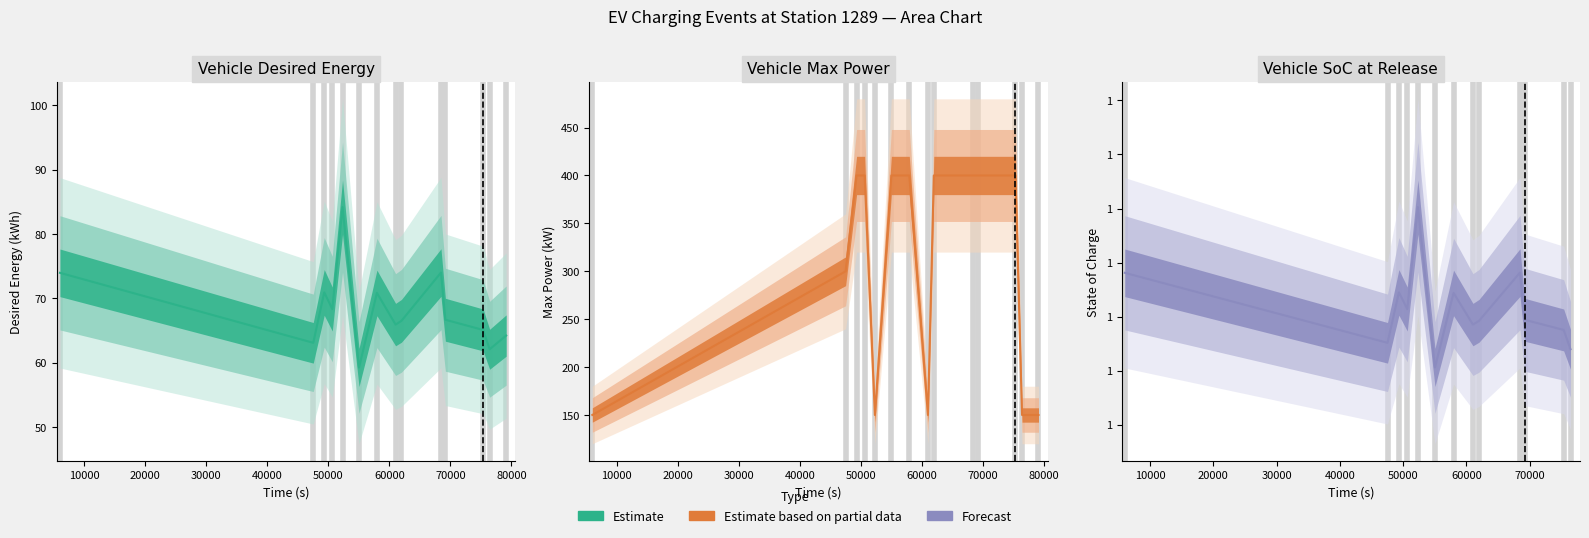

What is the average value of the VehicleDesiredEnergy series?

68.2